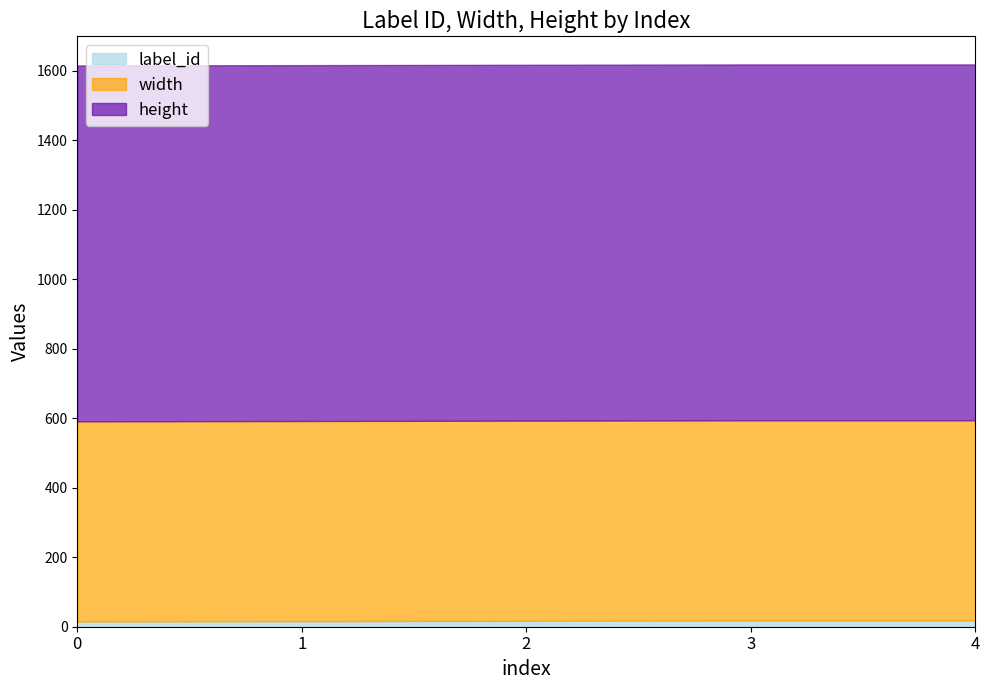

True or false: label_id has a value of 11 at 1.

False